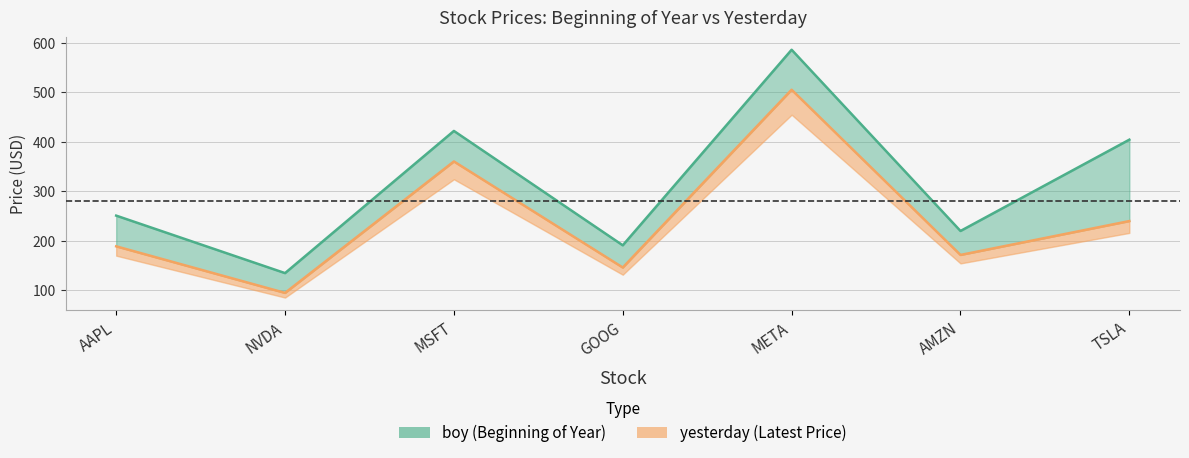

What position from the left is AMZN?

6